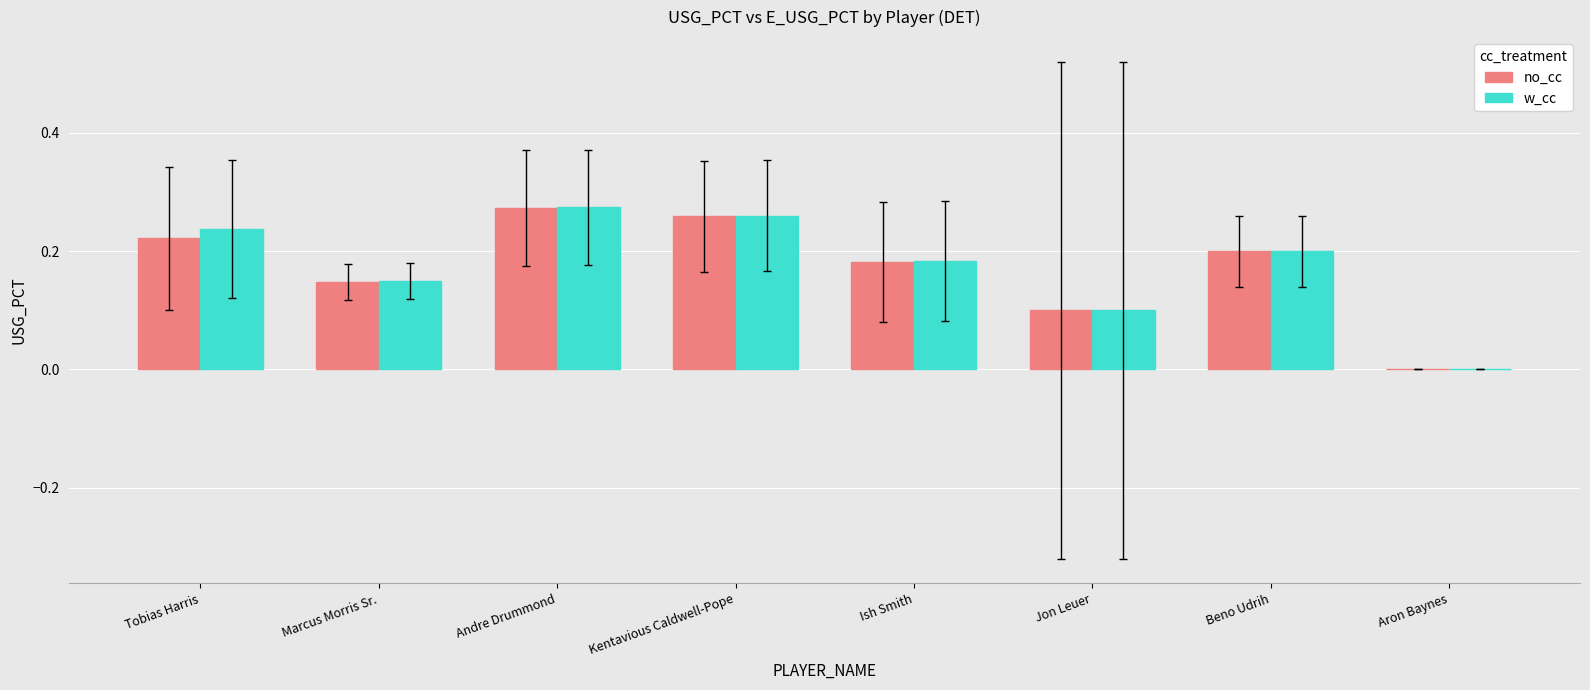

How many distinct data groups are displayed?

2